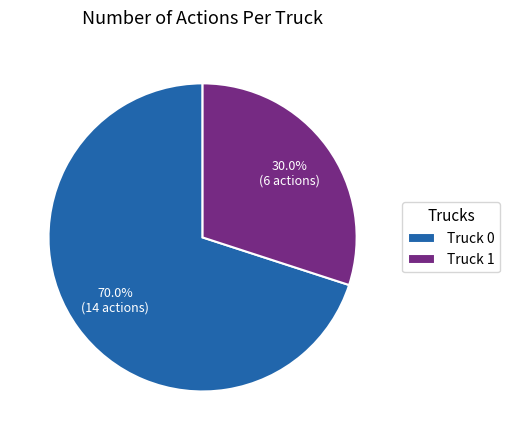

Which category has the biggest portion of the pie?

Truck 0